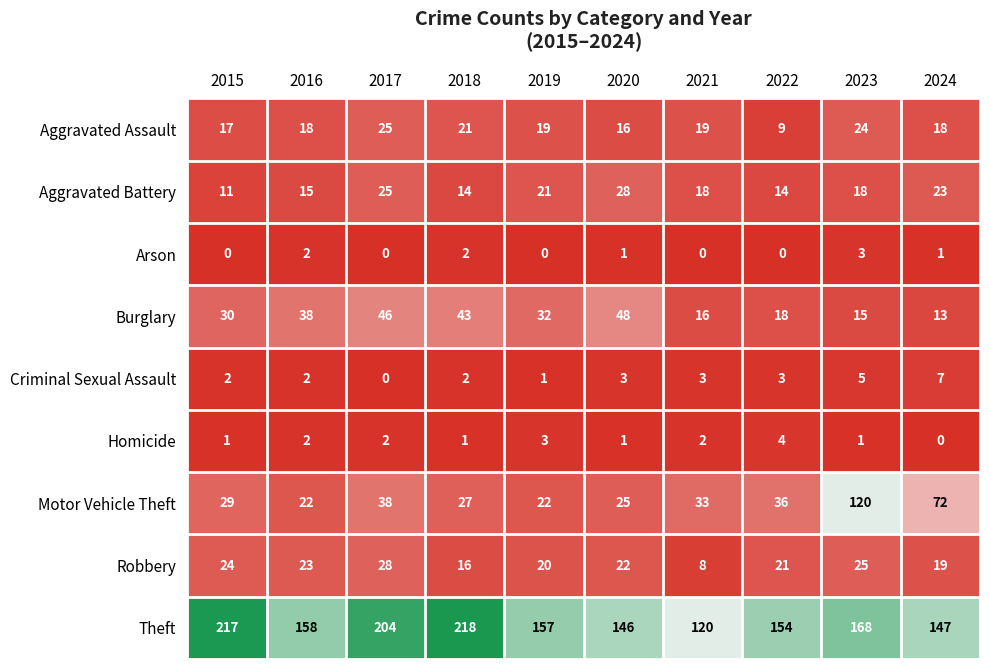

What is the maximum value shown in the chart?

218